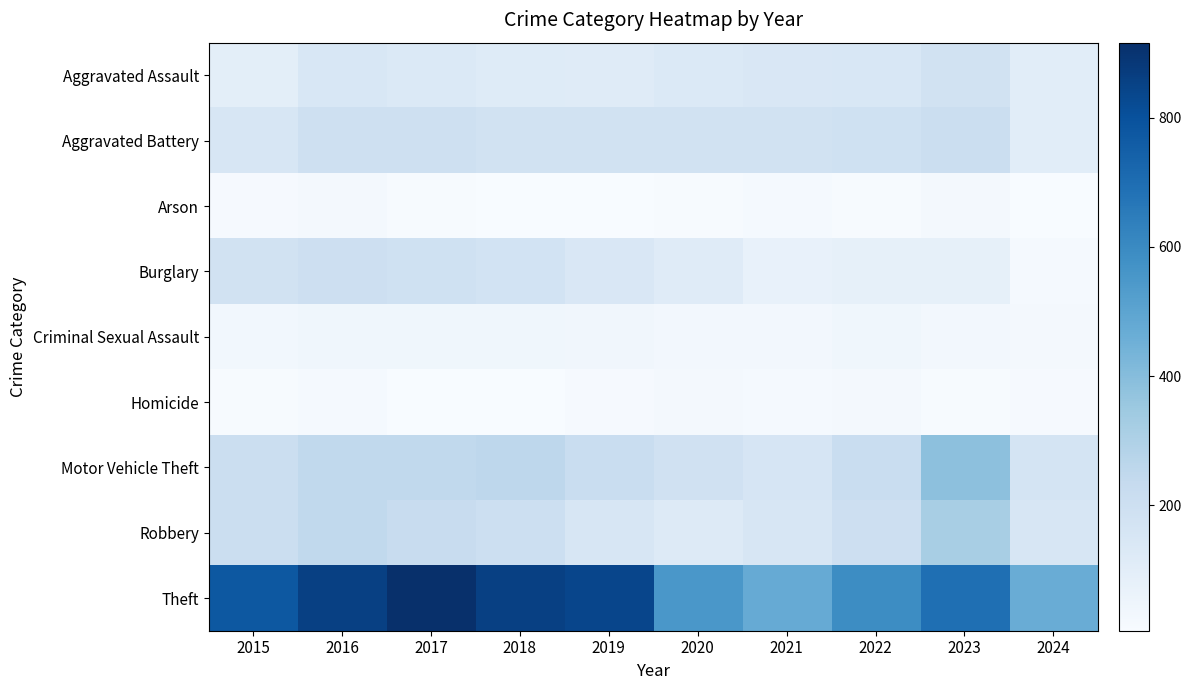

Which has a higher value, 2023 or 2021?

2023